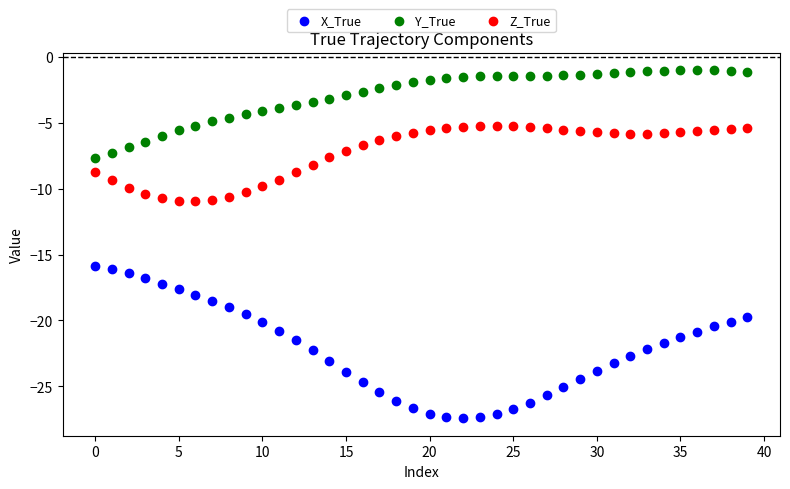

Which series reaches the maximum Y coordinate?

Y_True